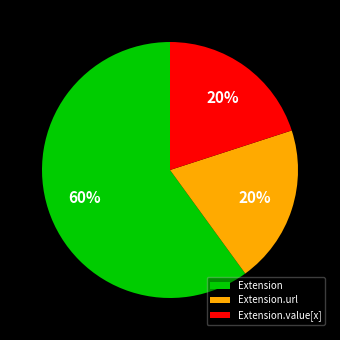

How many slices are in this pie chart?

3